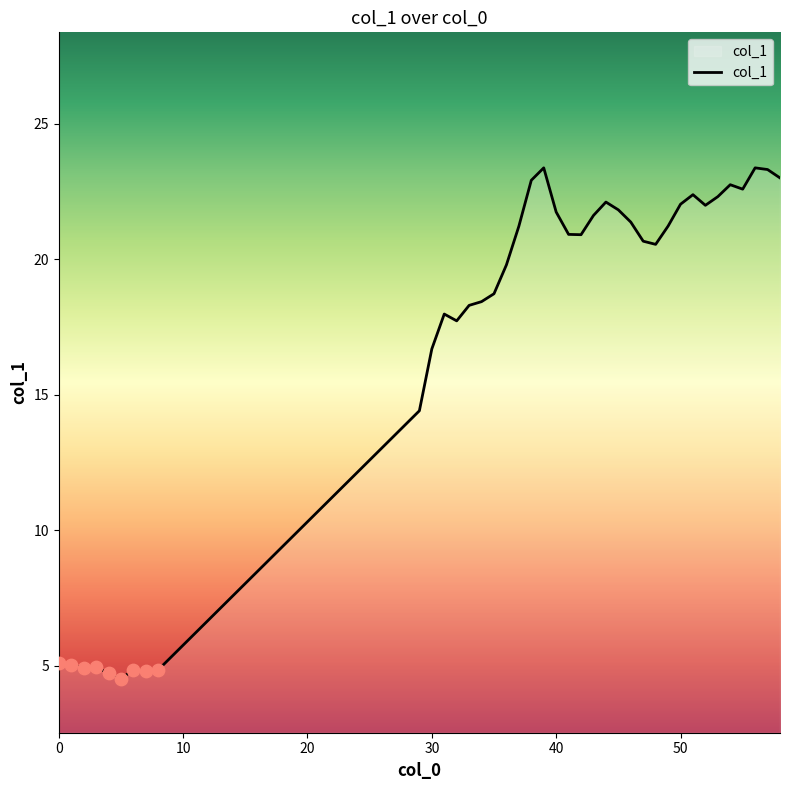

What is the maximum value shown in the chart?

23.4